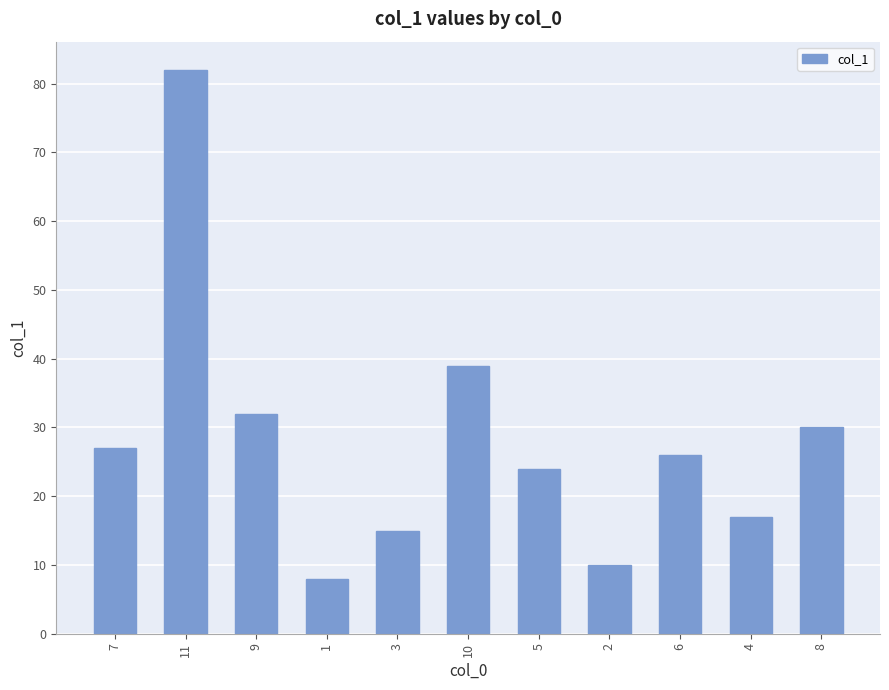

True or false: the data shows 7 at 6.

False